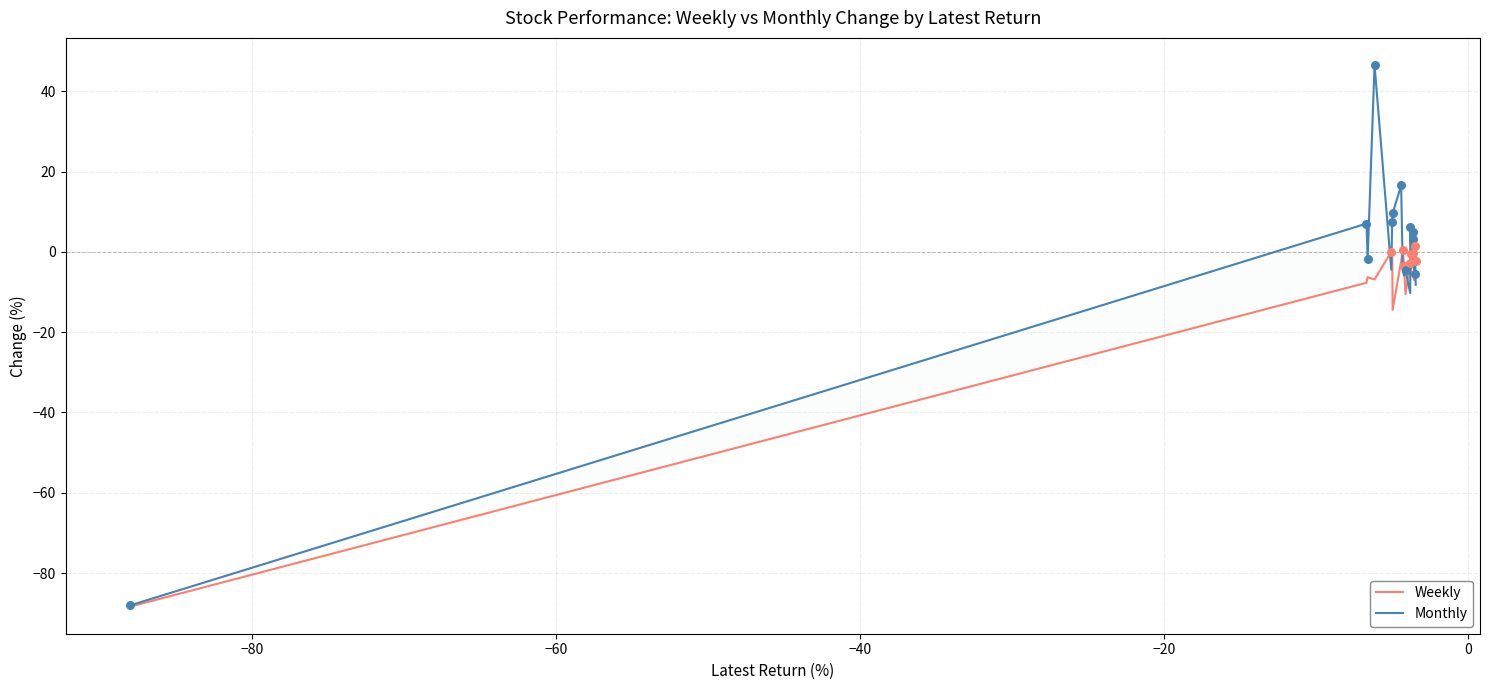

Which series has the largest total across all categories?

Monthly